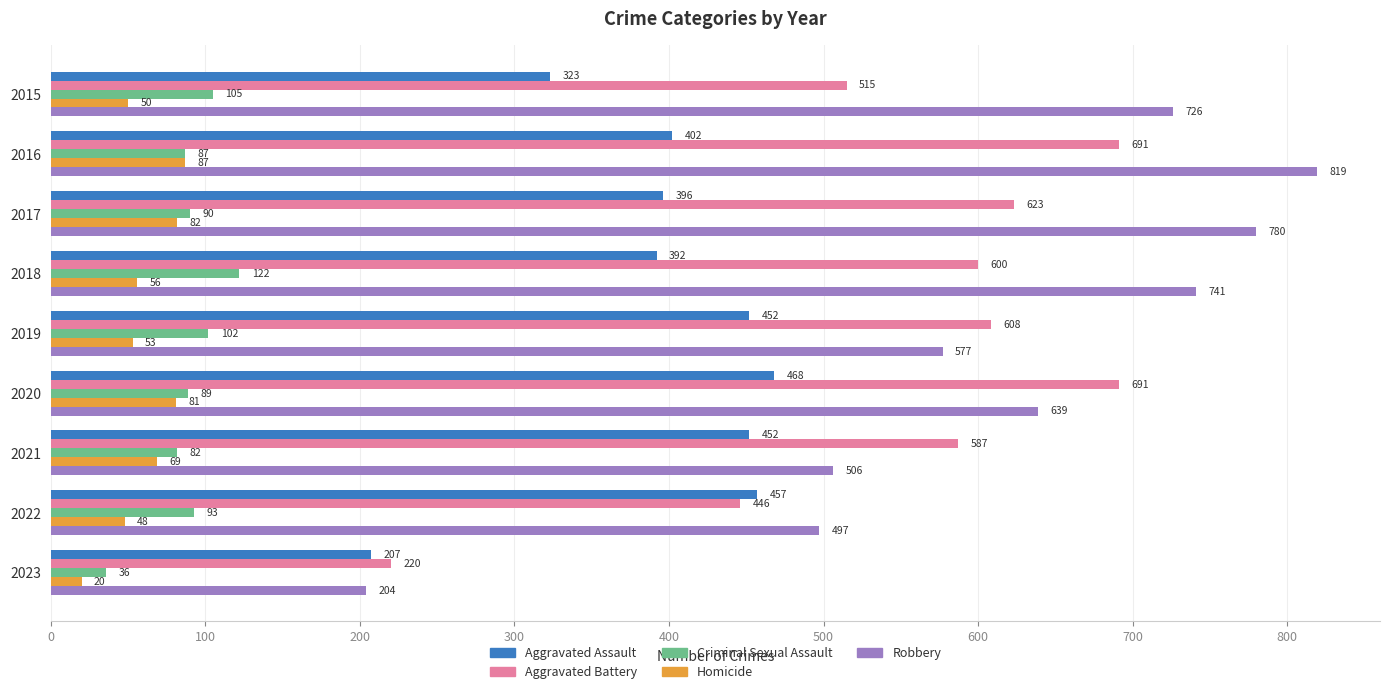

Which series has the widest spread of values?

Robbery